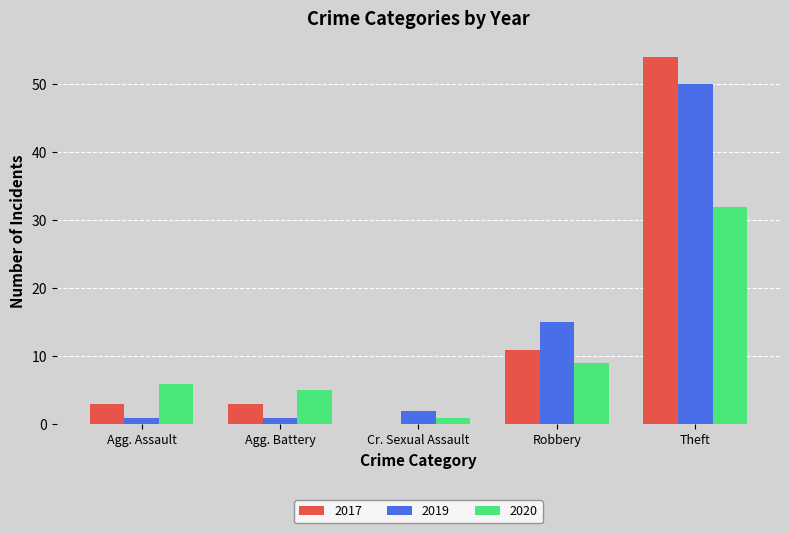

Is the value of 2019 at Agg. Assault greater than the value of 2020 at Agg. Battery?

No